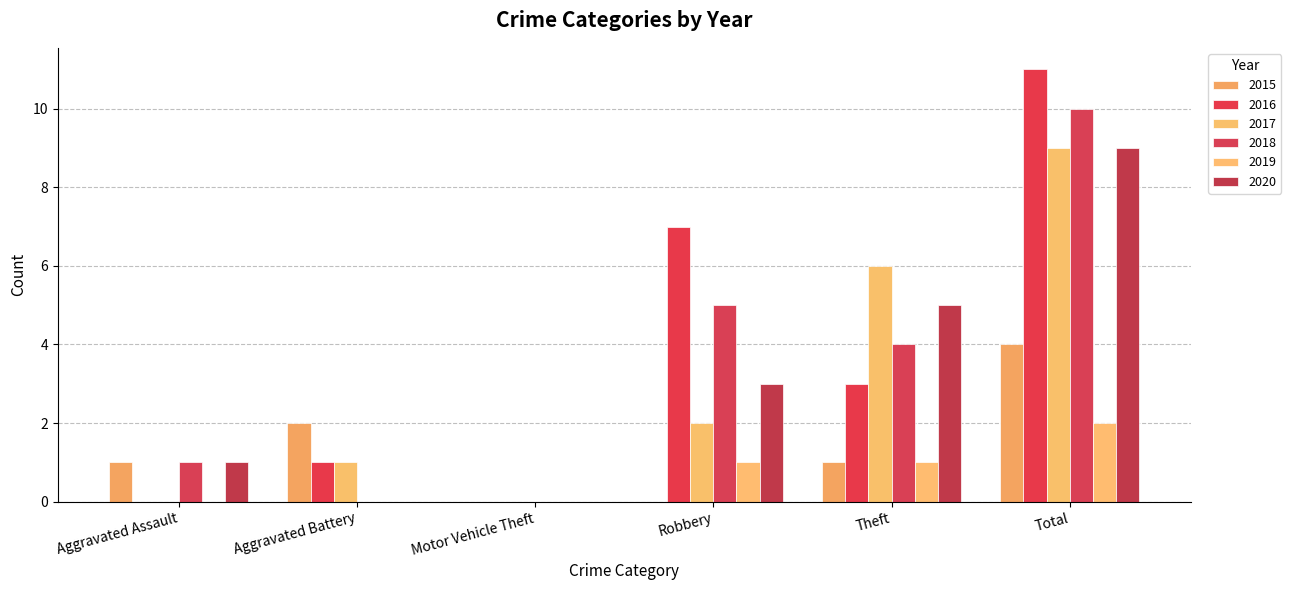

What is the value of the 2018 bar at the 6th from the left?

10